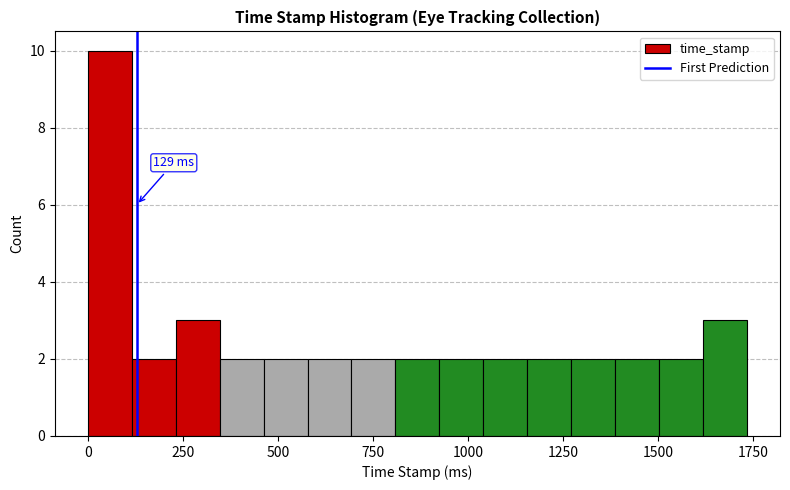

Around what value on the x-axis is the tallest bar? Give the approximate position of its centre, as read against the axis.

50